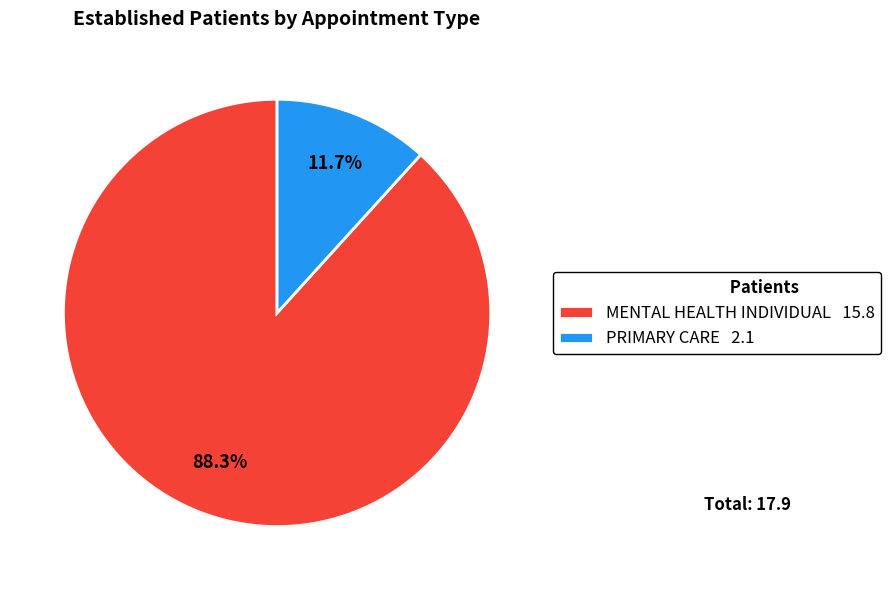

What percentage is NOT represented by MENTAL HEALTH INDIVIDUAL 15.8?

11.7%